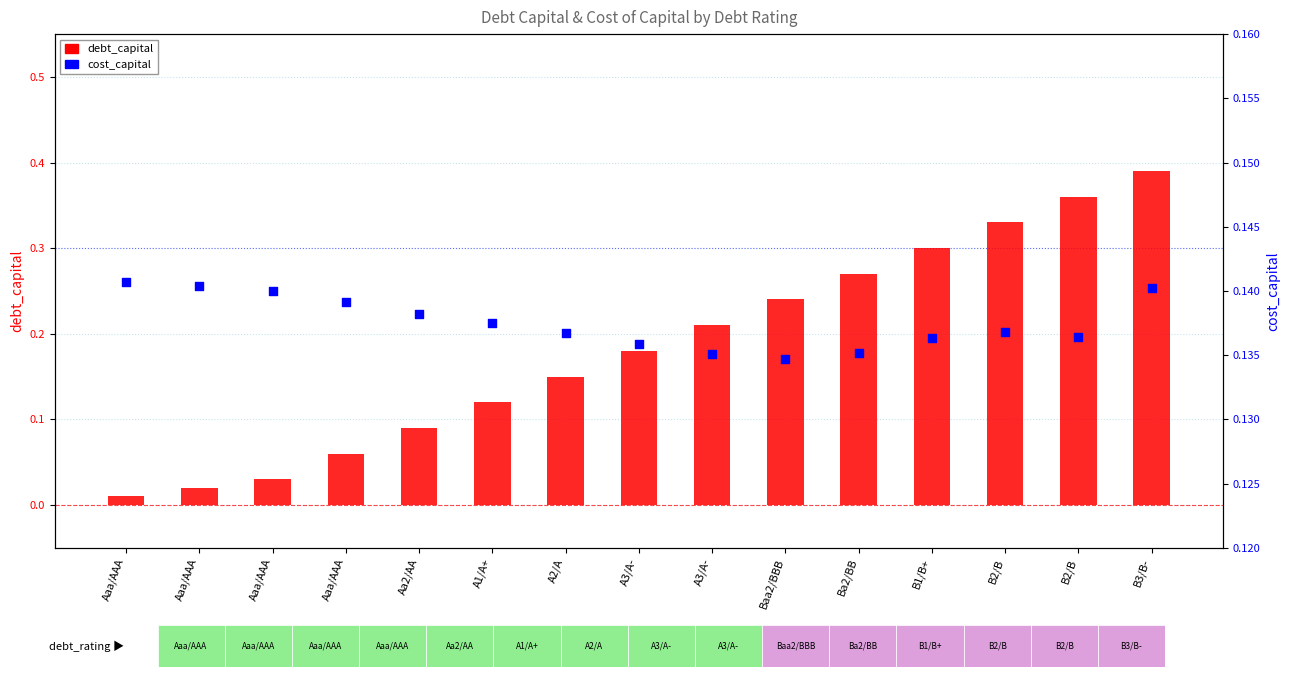

At how many categories does at least one series exceed 0?

15